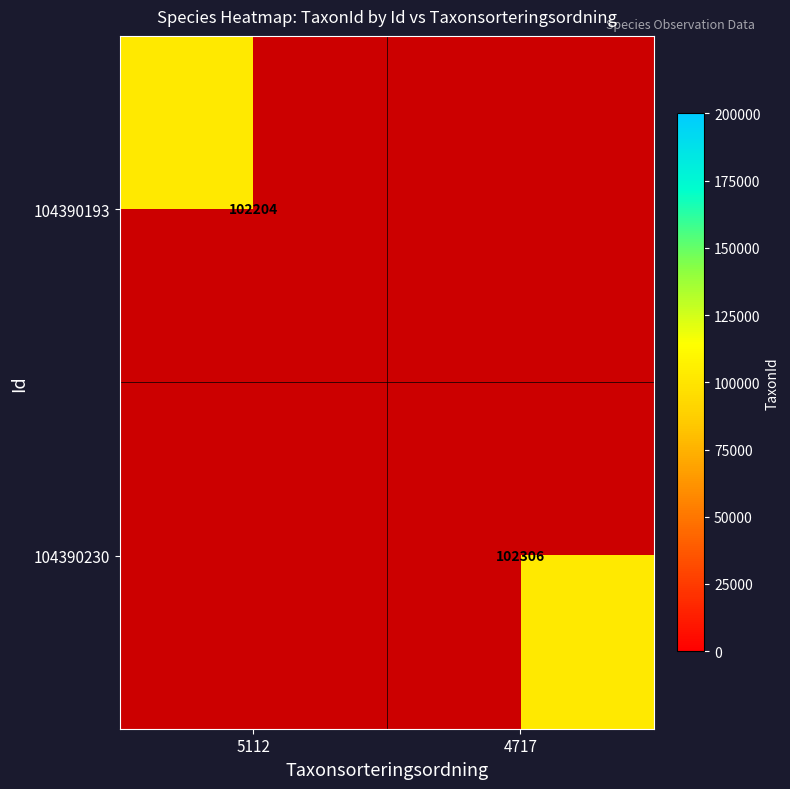

Is the value of 104390230 at 4717 greater than the value of 104390193 at 5112?

Yes